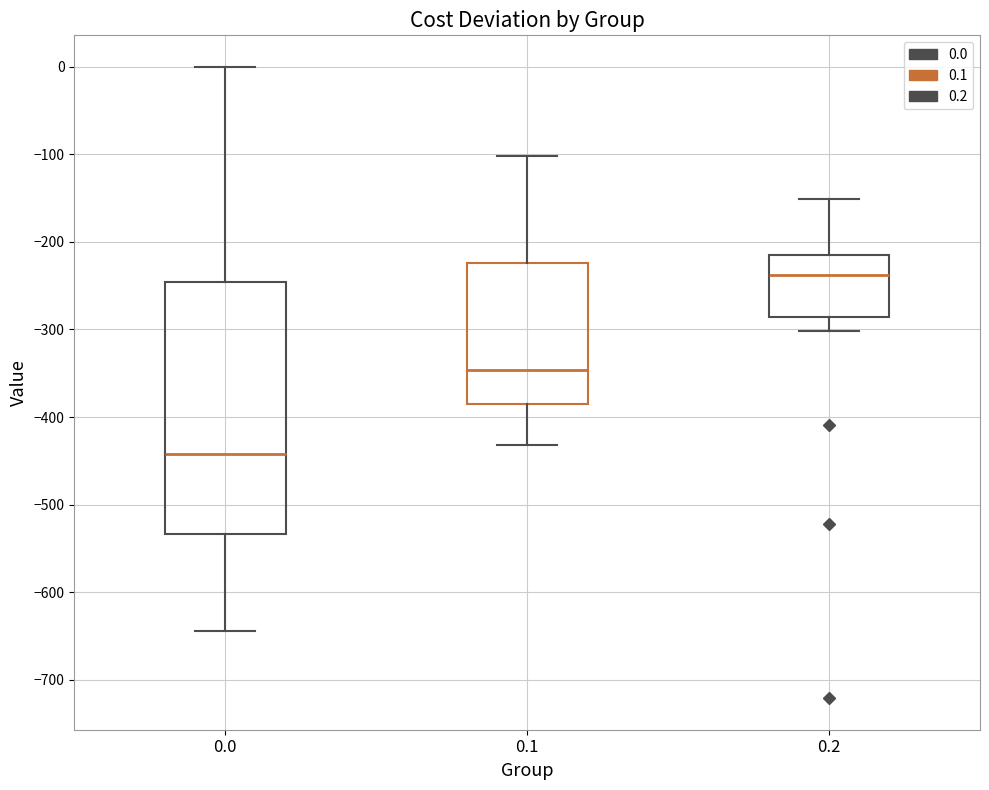

Where does the upper whisker of the box at x = 0.1 end on the y-axis? The values are not printed on the chart, so give them approximately, as read against the axis.

-100